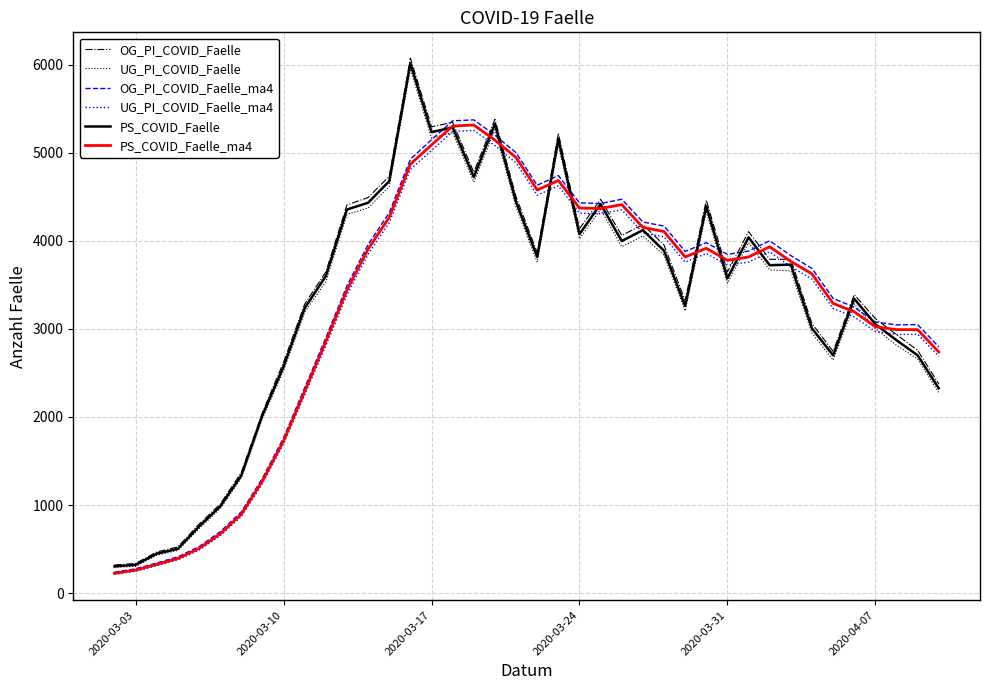

What is the greatest value displayed?

6075